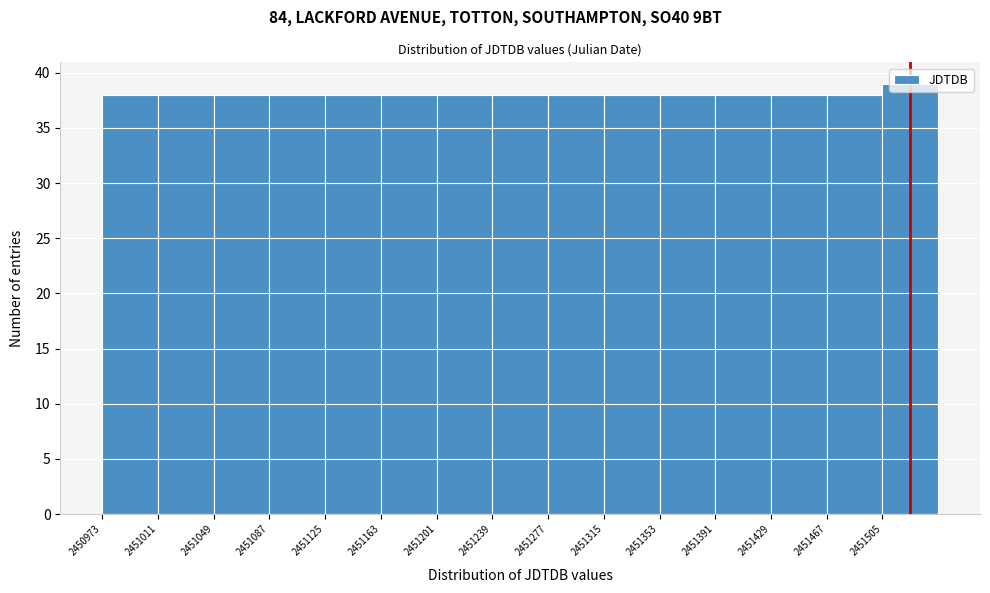

Reading left to right, list every bar in this chart as the range it spans on the x-axis followed by its height. Neither the bar edges nor the heights are printed on the chart, so give them approximately, as read against the axes.

2450975 to 2451010: 38
2451010 to 2451050: 38
2451050 to 2451085: 38
2451085 to 2451125: 38
2451125 to 2451165: 38
2451165 to 2451200: 38
2451200 to 2451240: 38
2451240 to 2451275: 38
2451275 to 2451315: 38
2451315 to 2451355: 38
2451355 to 2451390: 38
2451390 to 2451430: 38
2451430 to 2451465: 38
2451465 to 2451505: 38
2451505 to 2451545: 39